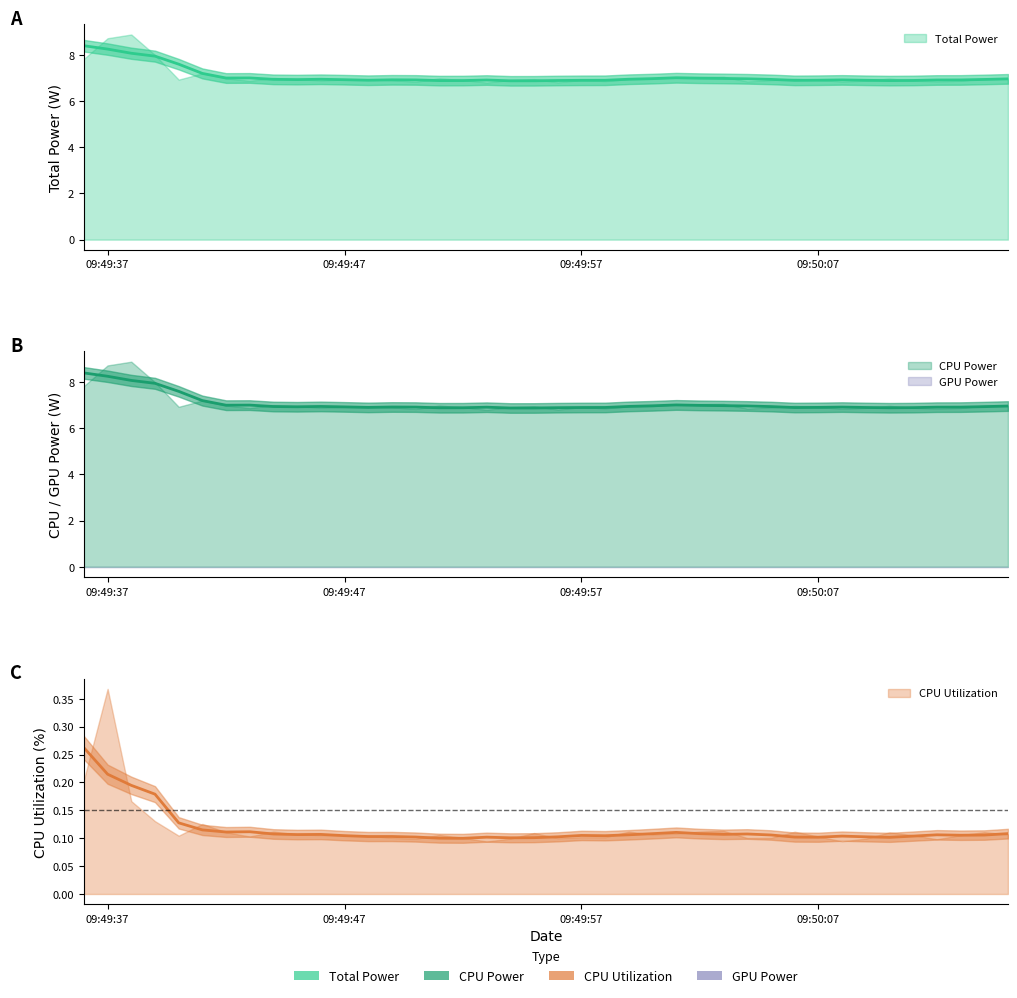

What is the lowest value of the CPU Utilization series?

0.1